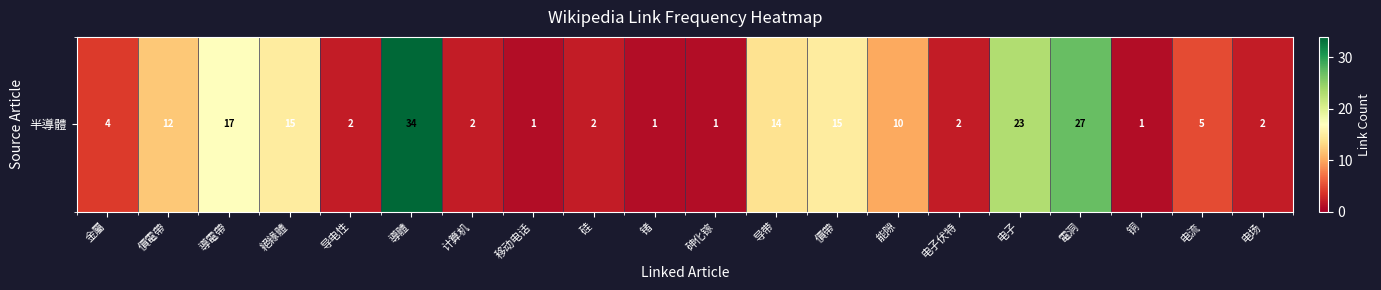

At which label is the value closest to 17?

導電帶